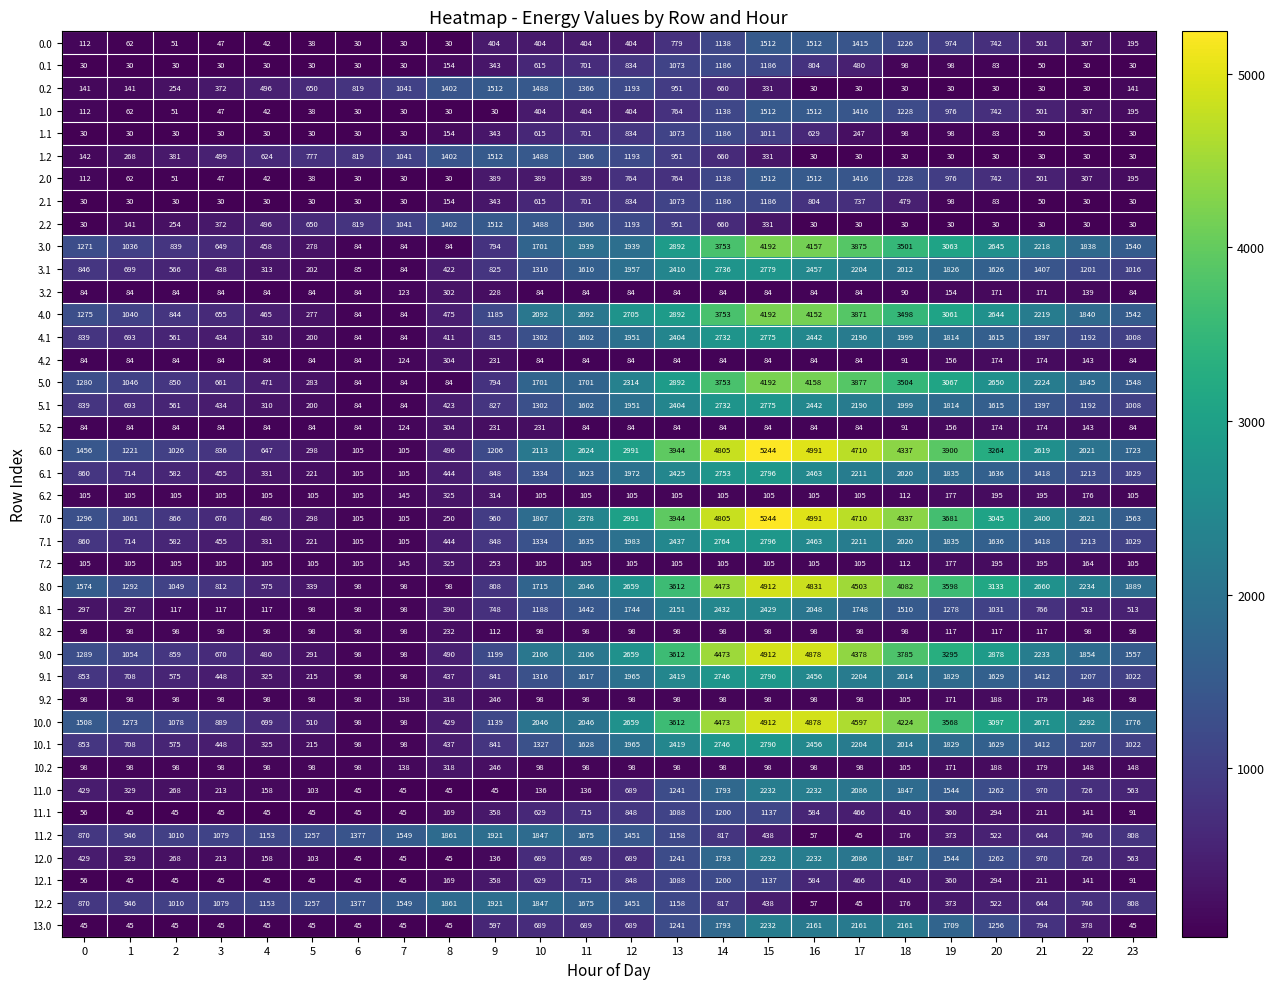

What is the maximum value for 8.2?

232